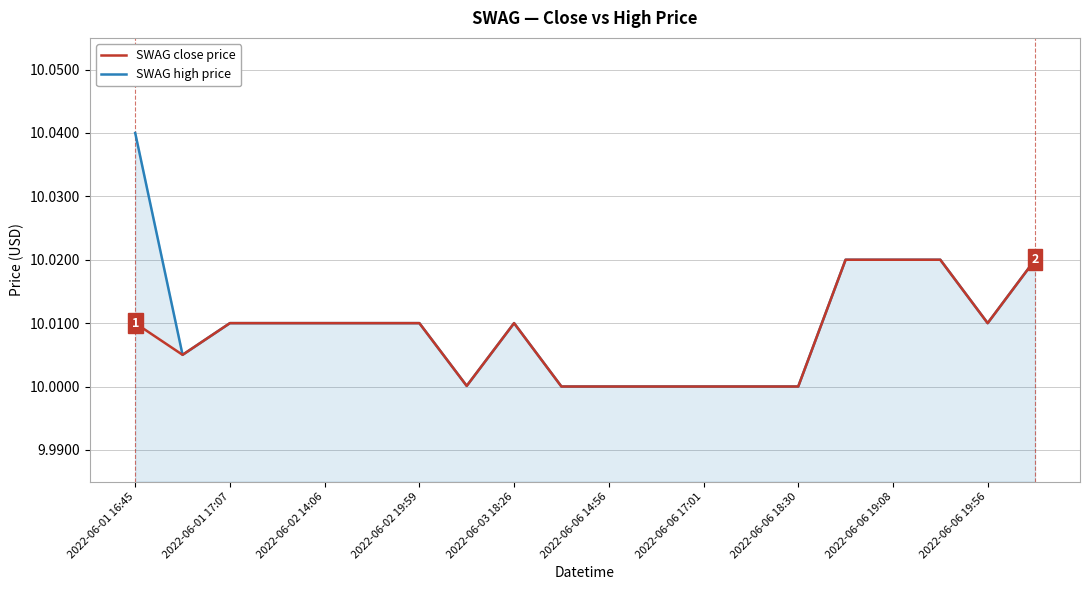

Which series has the largest range (max minus min)?

SWAG high price